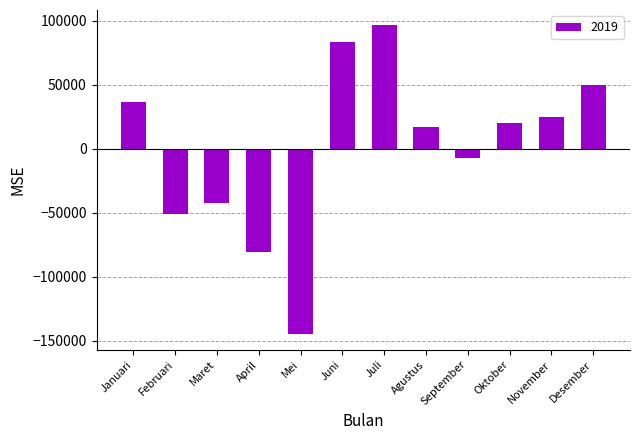

At which category does the chart reach its peak across all series?

Juli